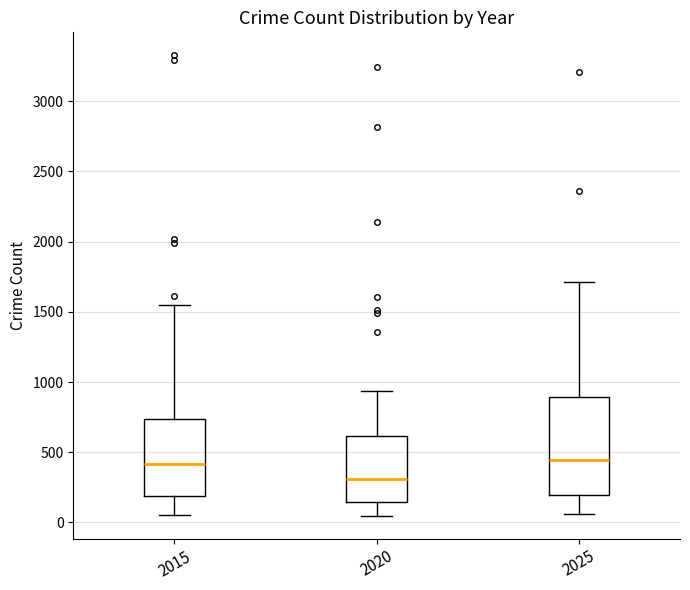

Comparing the boxes themselves (not the whiskers), which one is the tallest?

2025